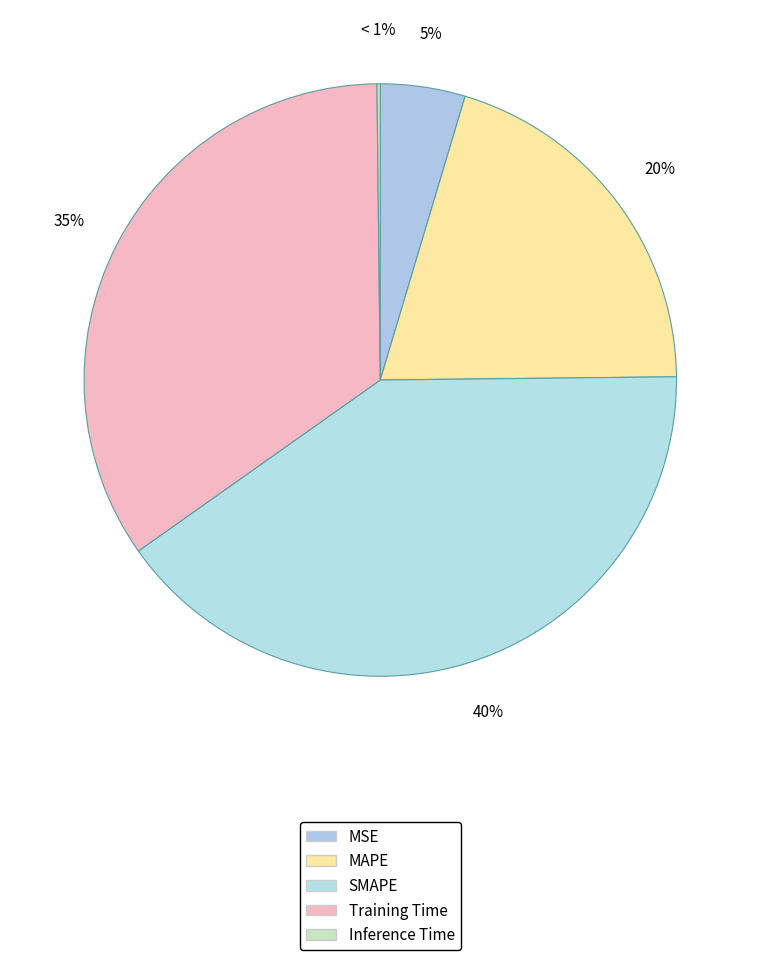

To the nearest percent, what is the combined percentage of Training Time and MAPE?

55%